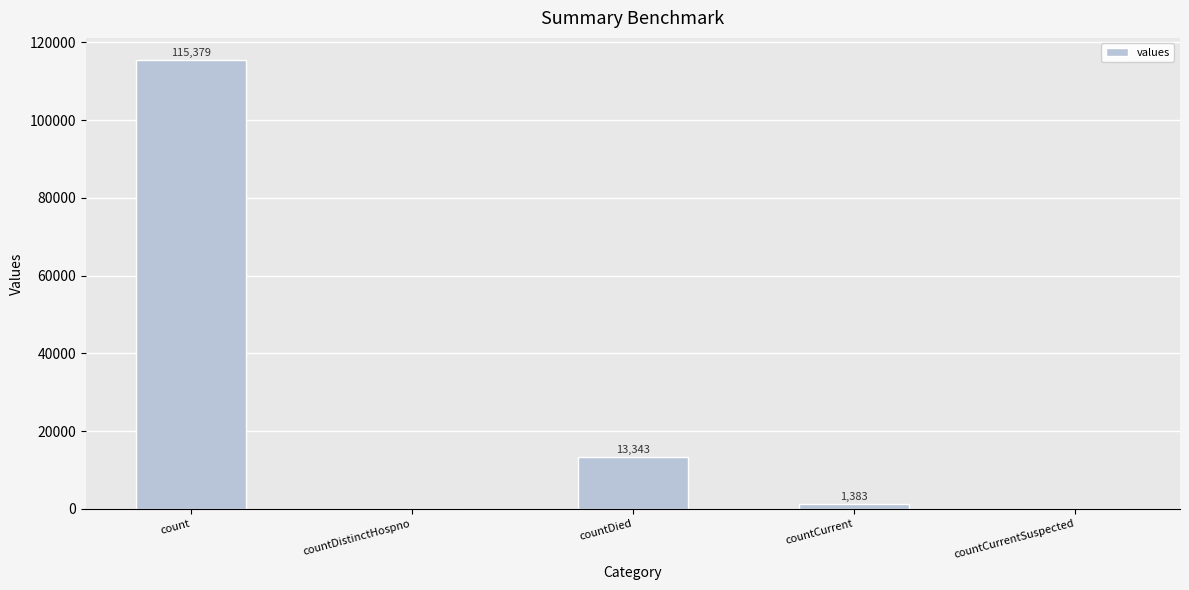

How many positive values are there?

3